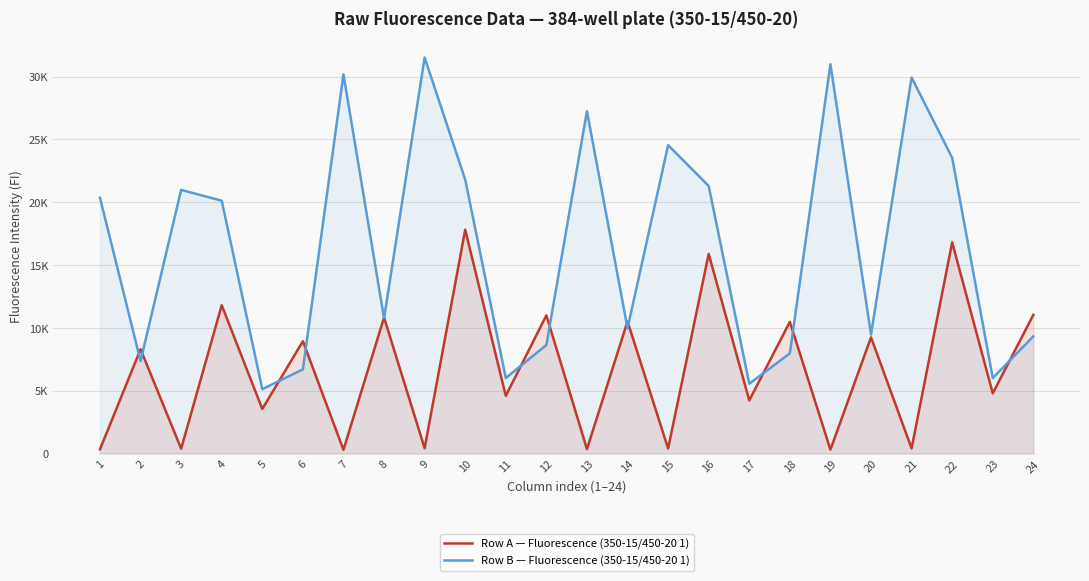

How many lines are shown in the chart?

2